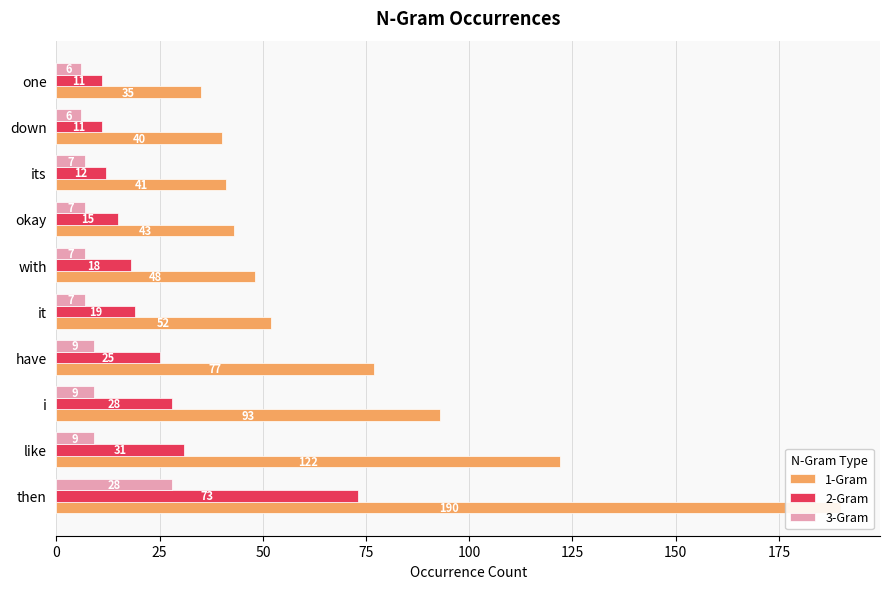

Which series changed the most between like and have?

1-Gram